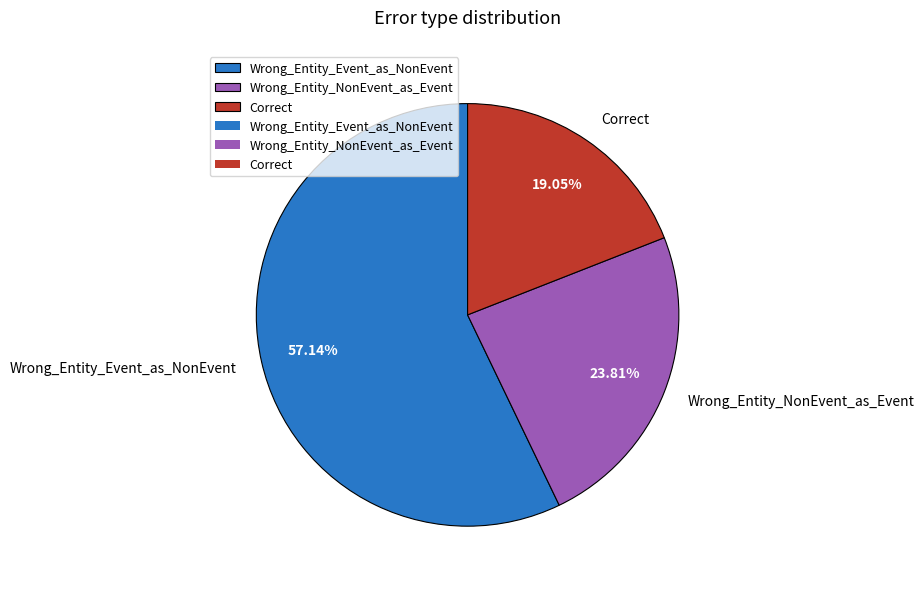

To the nearest percent, what is the average slice percentage?

33%